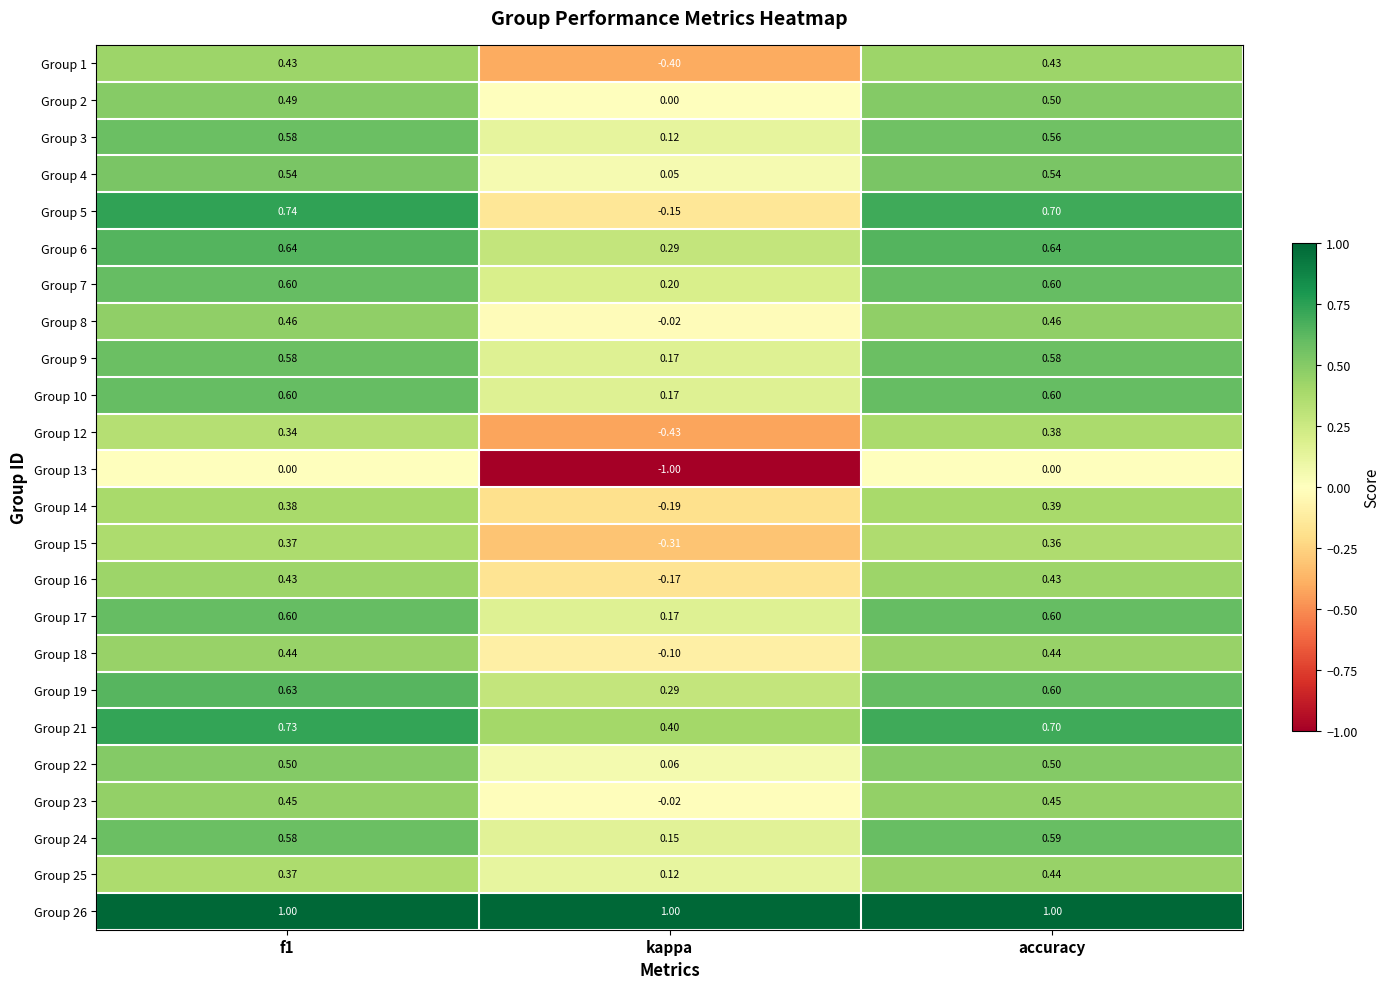

What is the maximum value shown in the chart?

1.0